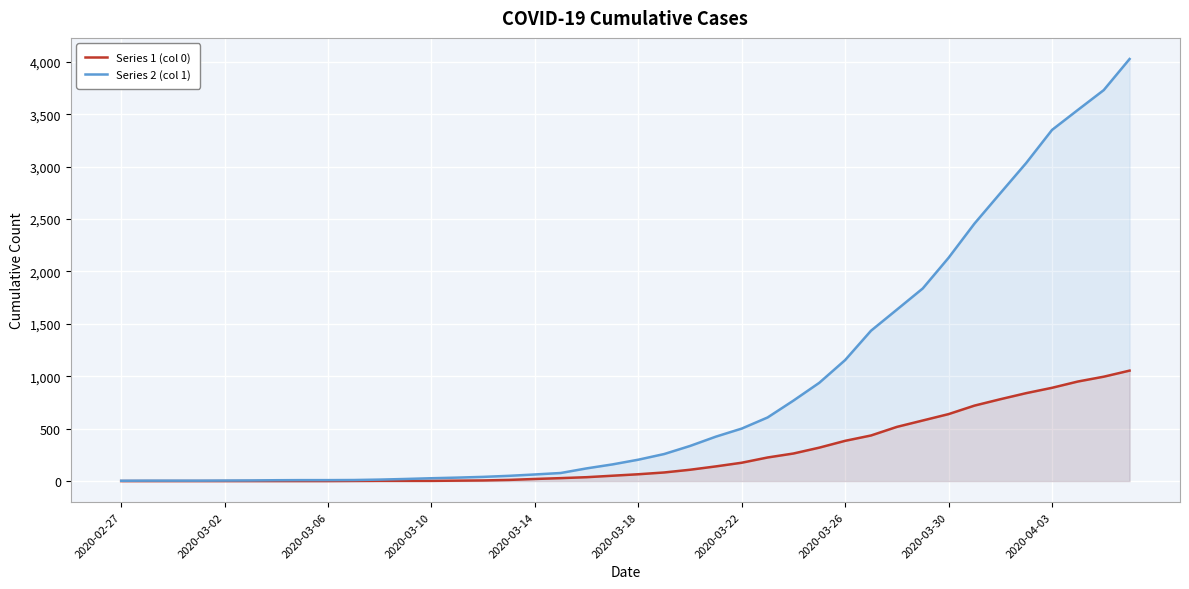

What is the maximum value shown in the chart?

4028